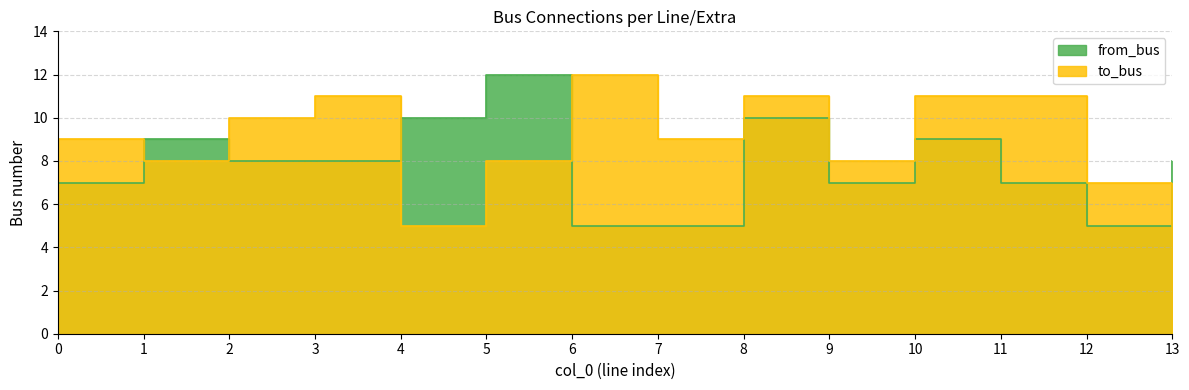

At how many categories does at least one series exceed 9?

8